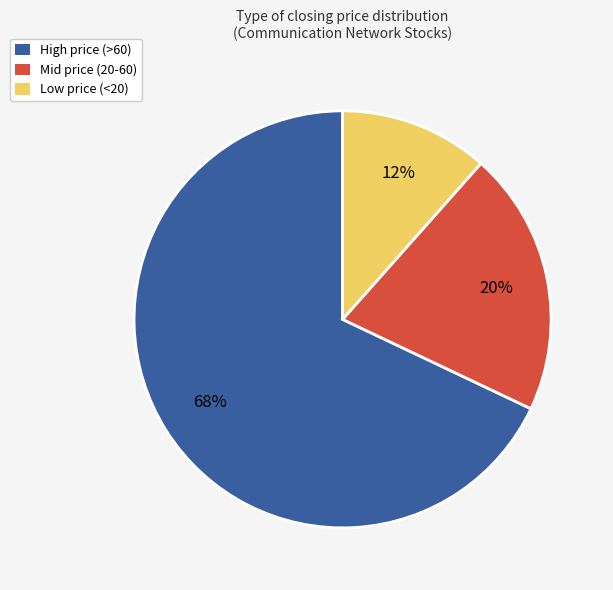

To the nearest percent, what percentage of the pie is Mid price (20-60)?

20%